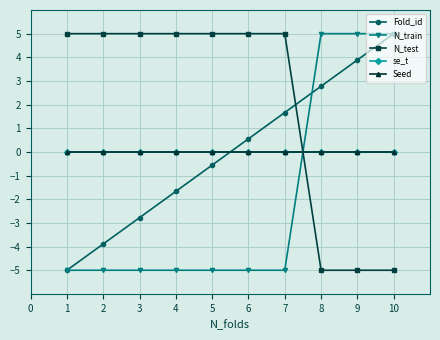

What are all the series names shown in the legend?

Fold_id, N_train, N_test, se_t, Seed